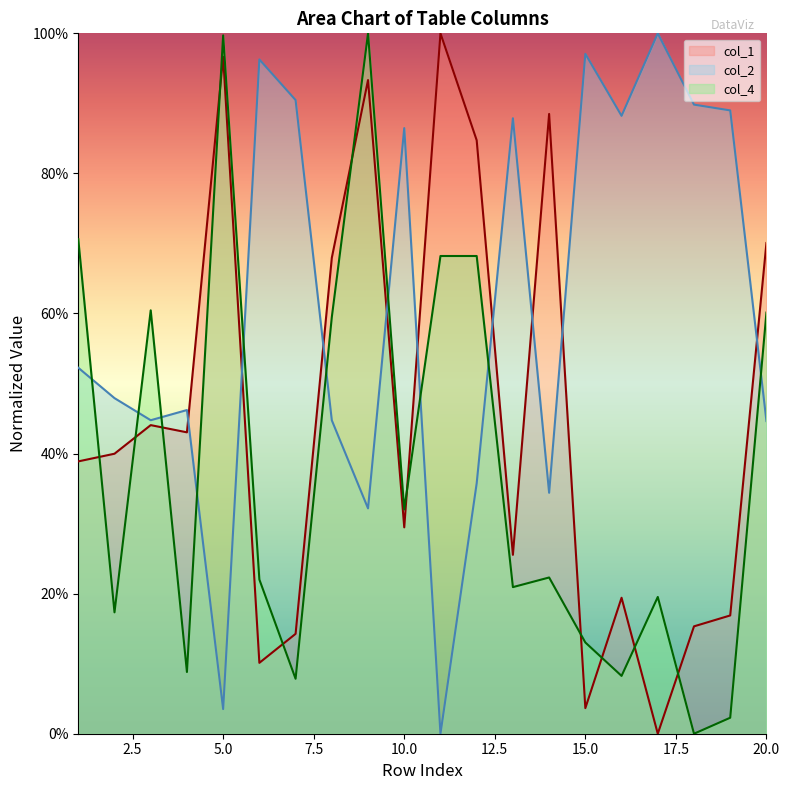

At which category is the sum across all series the highest?

9